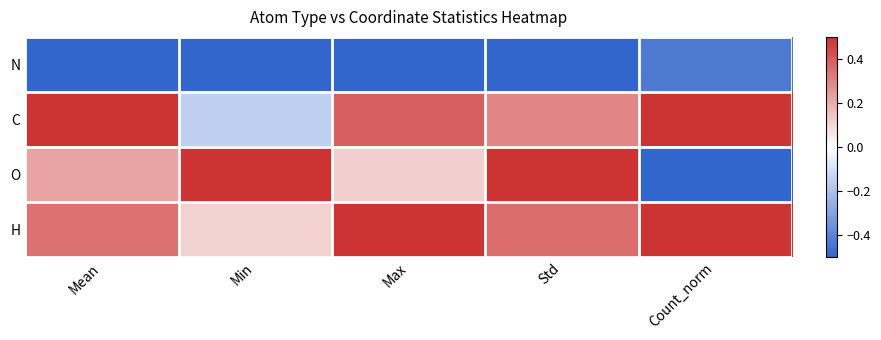

At how many categories does at least one series exceed 0?

5